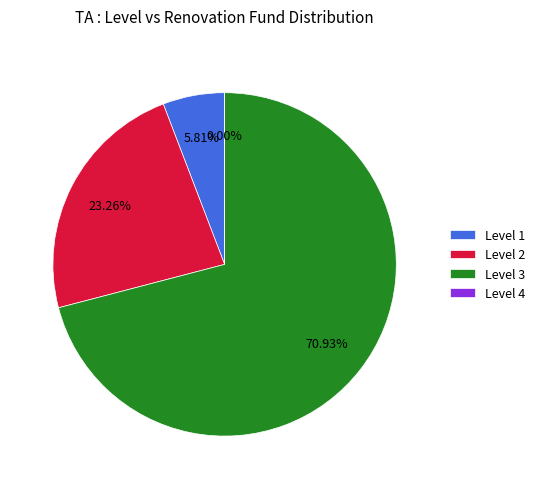

Is the sum of Level 2 and Level 3 greater than half?

Yes